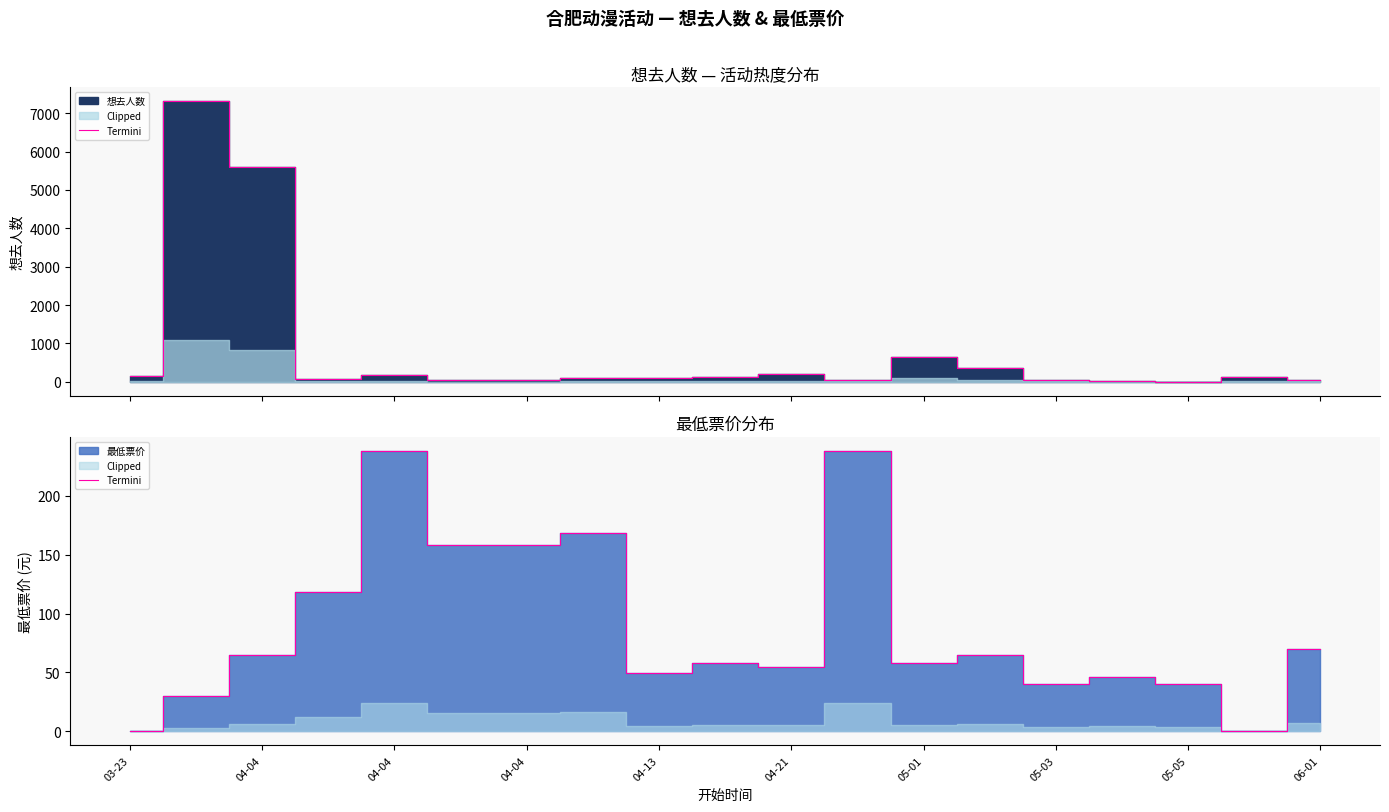

Reading left to right, extract all data points from this chart.

0.0	29.9	65.0	118.0	238.0	158.0	158.0	168.0	49.9	58.0	55.0	238.0	58.0	65.0	40.0	46.0	40.0	0.0	70.0